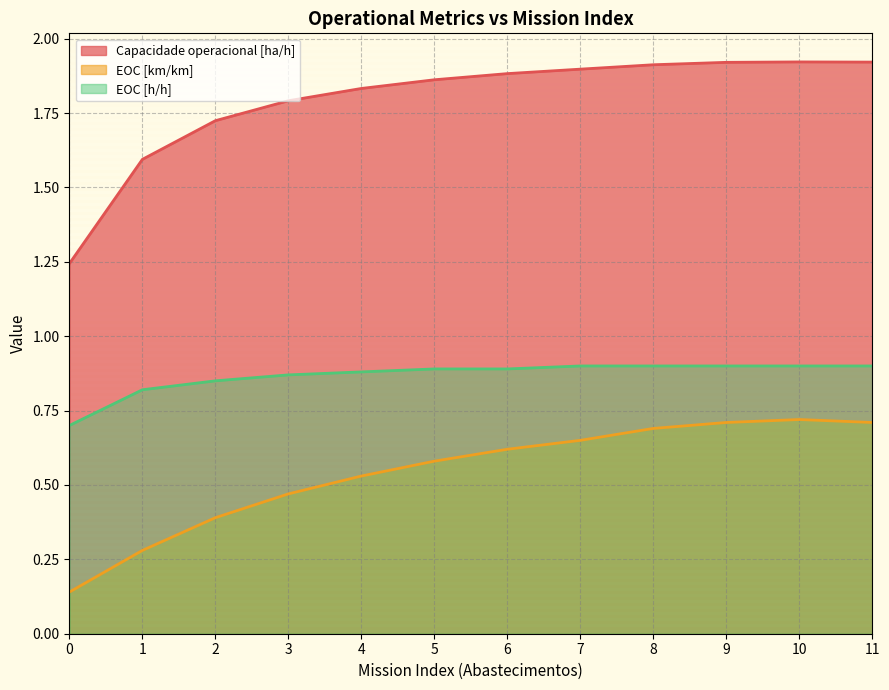

At which category is the sum across all series the highest?

10